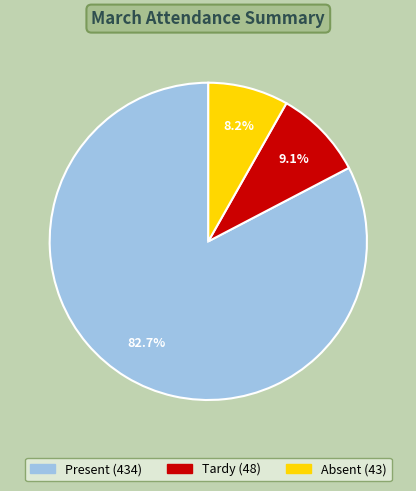

To the nearest percent, what is the average slice percentage?

33%